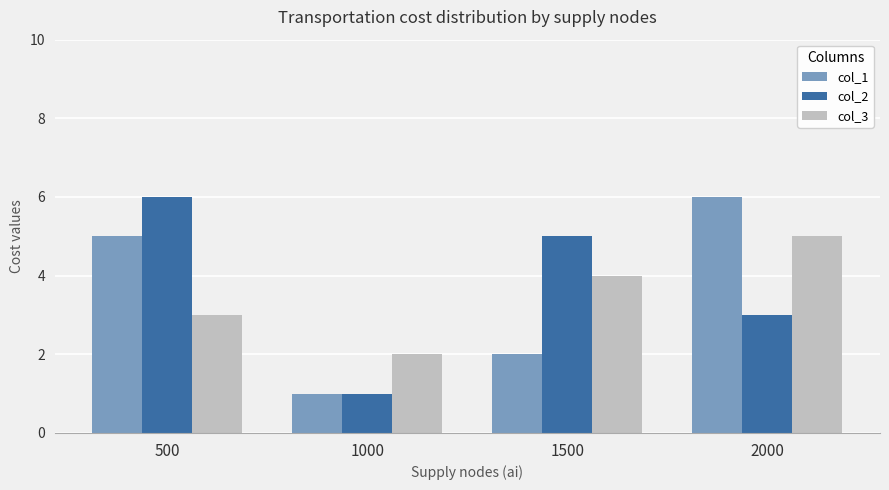

Rank the categories by col_1 value from lowest to highest.

1000, 1500, 500, 2000